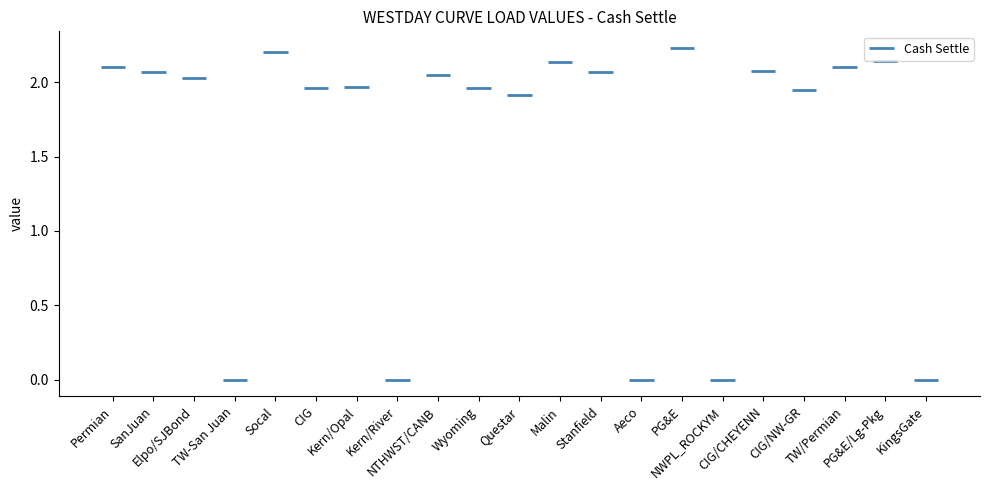

What is the ratio of the value at Socal to the value at Elpo/SJBond?

1.1